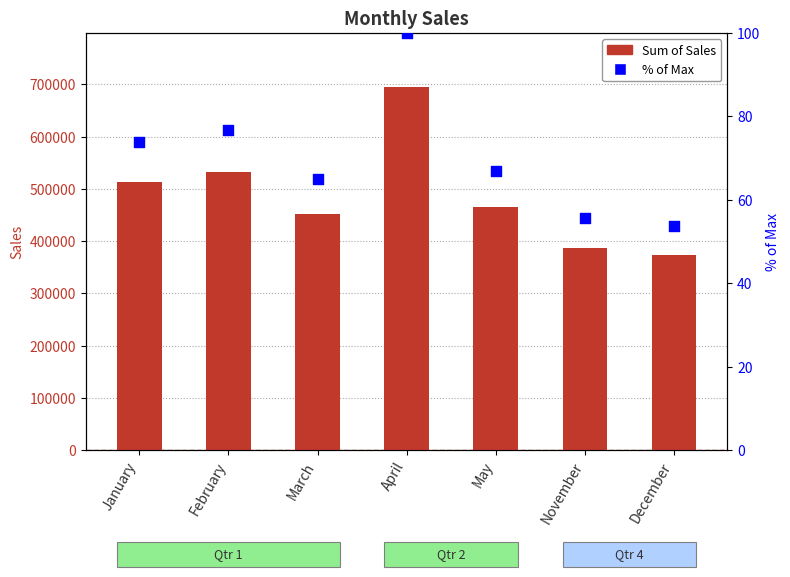

At which category is the sum across all series the highest?

April